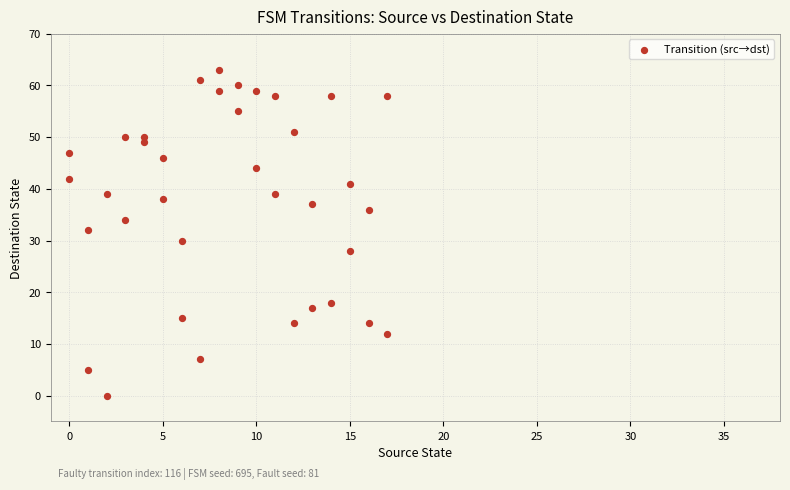

What is the range of Y values (max minus min)?

63